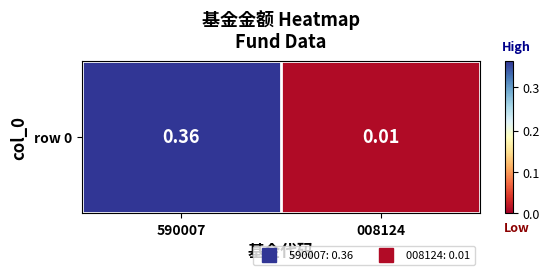

What is the sum of the values at 590007 and 008124?

0.4